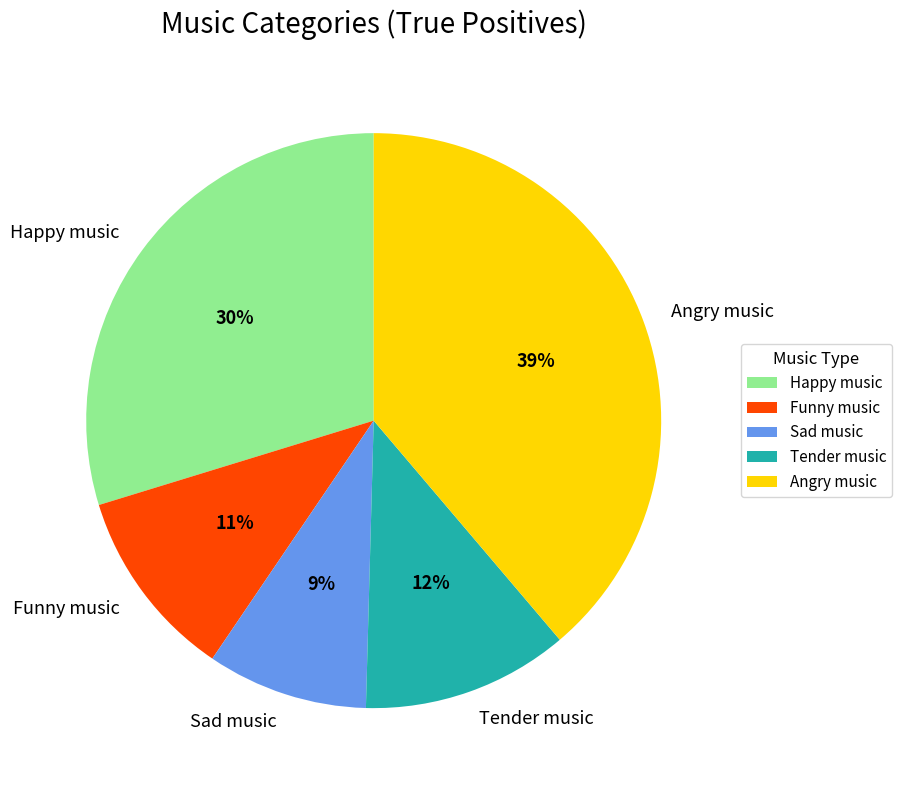

Which has a higher value, Sad music or Happy music?

Happy music